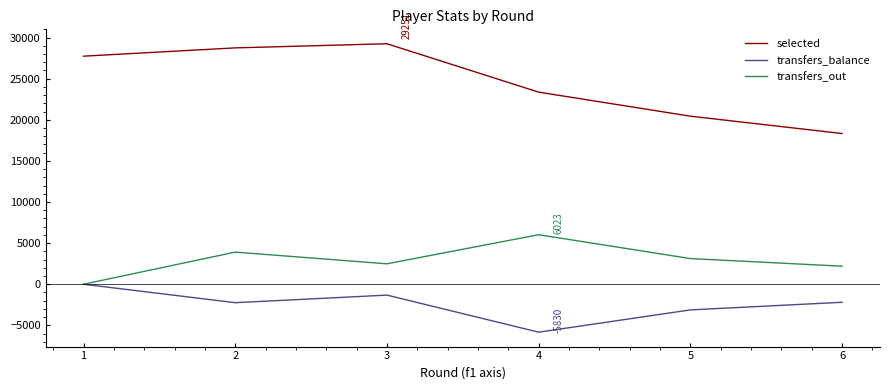

Which series has the largest total across all categories?

selected